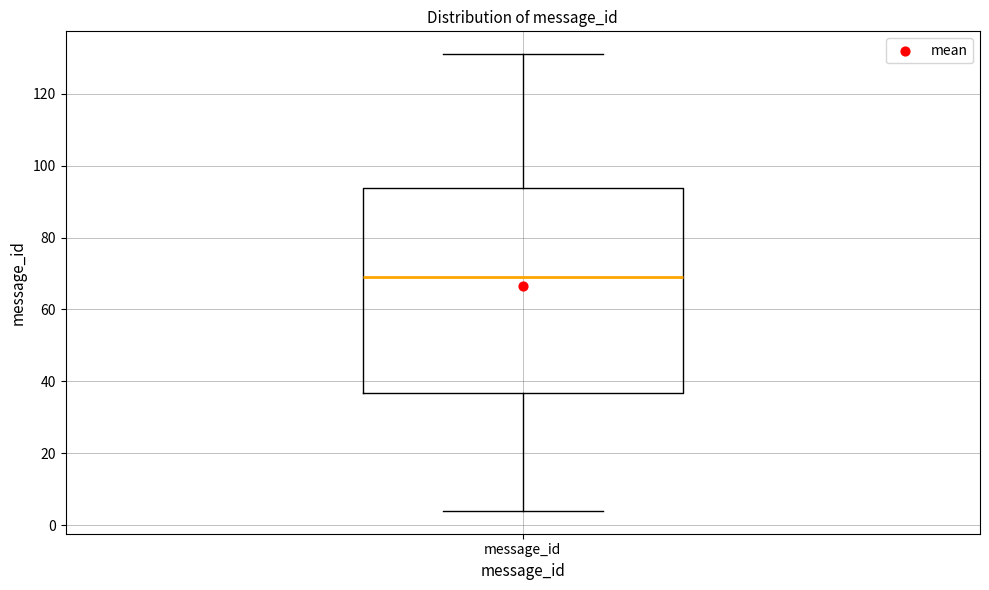

Transcribe this box plot: give where the median line is, the range the box spans, and where the two whiskers end, as read against the y-axis. The values are not printed on the chart, so give them approximately, as read against the axis.

median 70, box 36 to 94, whiskers 4 to 132